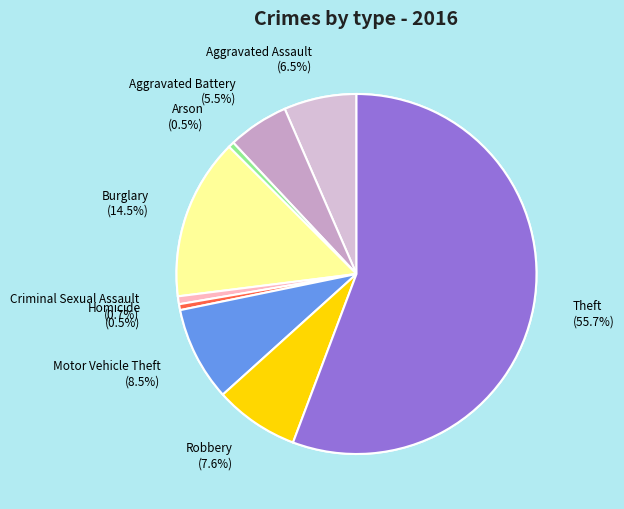

How much of the chart is everything except Theft?

44.3%